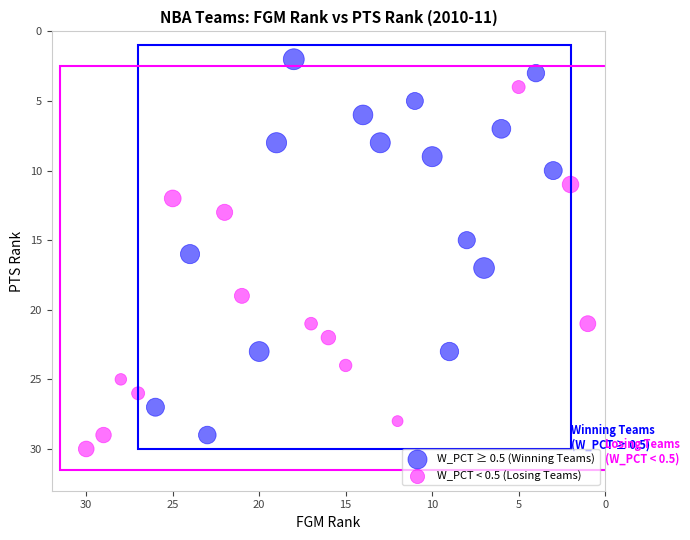

Which series contains the lowest Y value?

W_PCT ≥ 0.5 (Winning Teams)